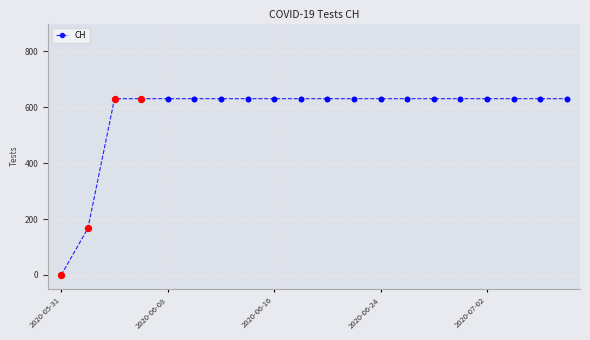

What is the average value?

576